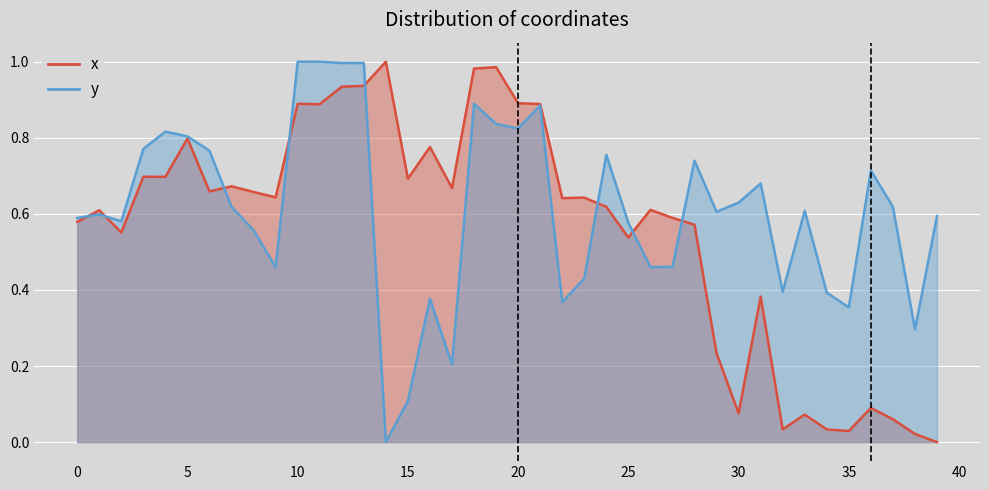

What is the value of the x point at the 18th from the left?

0.7